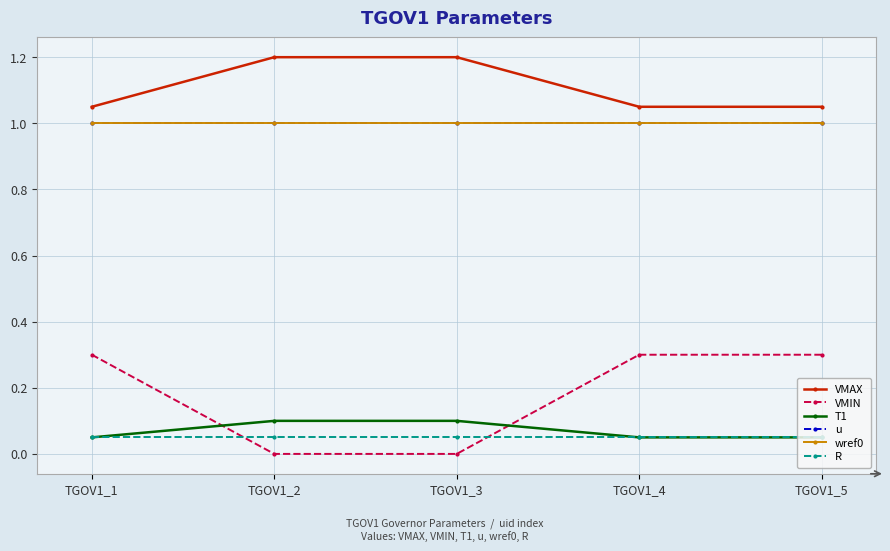

Reading left to right, what are all the values shown in this chart?

VMAX: 1.1	1.2	1.2	1.1	1.1
VMIN: 0.3	0.0	0.0	0.3	0.3
T1: 0.1	0.1	0.1	0.1	0.1
u: 1.0	1.0	1.0	1.0	1.0
wref0: 1.0	1.0	1.0	1.0	1.0
R: 0.1	0.1	0.1	0.1	0.1